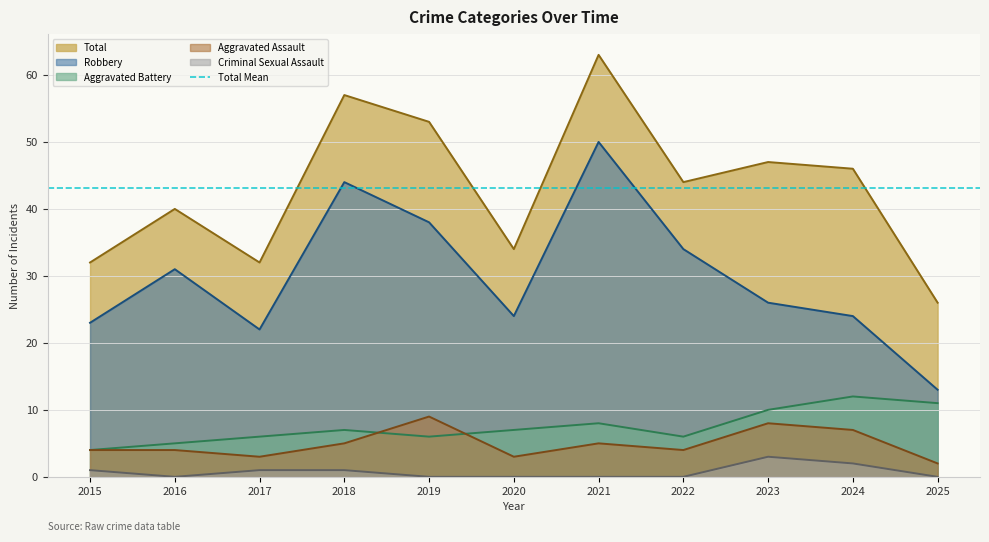

What is the difference between the maximum and minimum values in the Criminal Sexual Assault series?

3